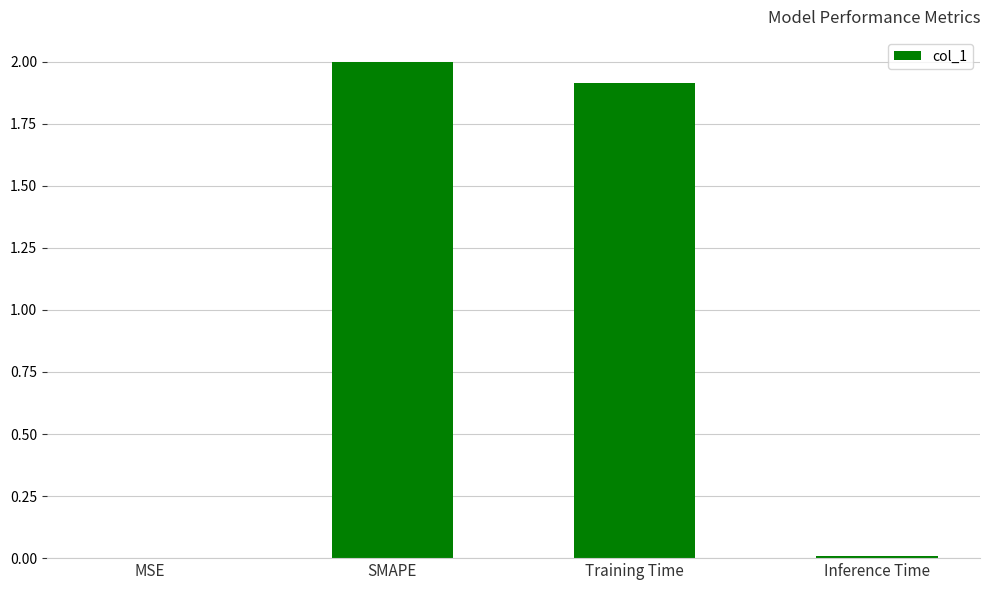

Are the bars horizontal?

No